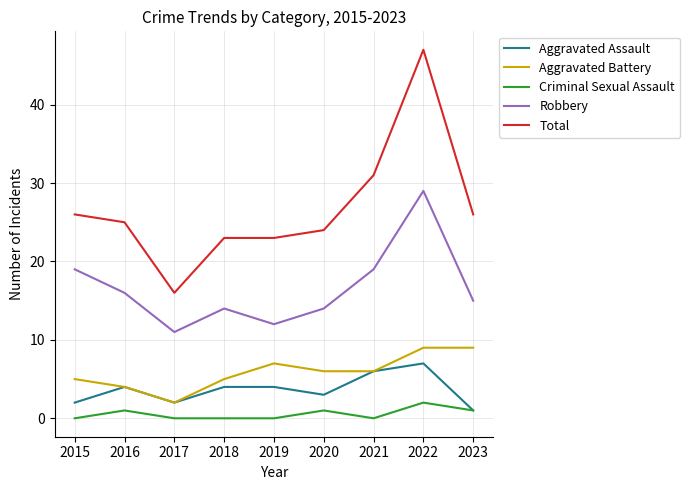

Which series has the largest total across all categories?

Total